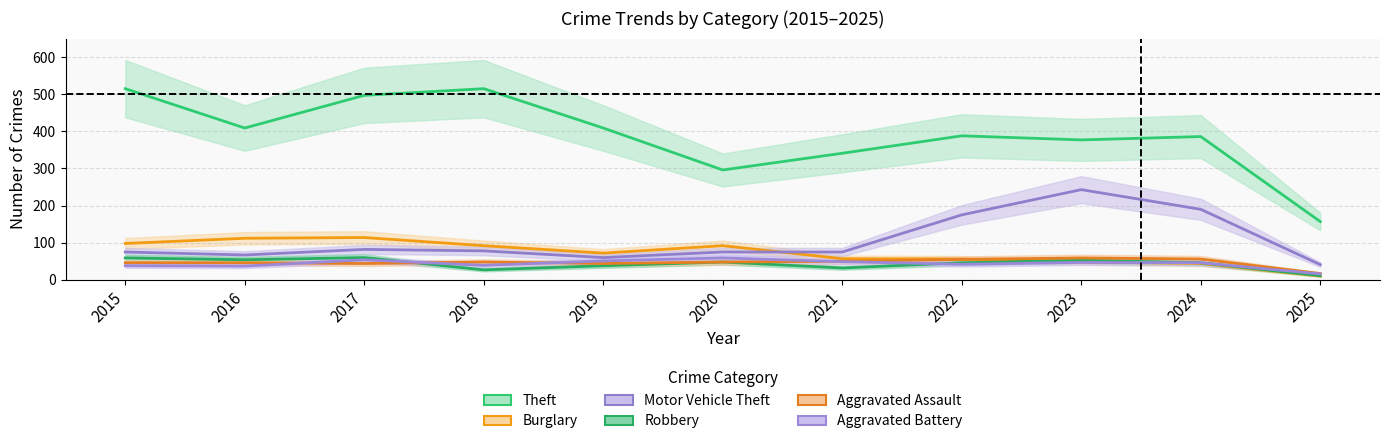

The value of Robbery at 2017 is 104. True or false?

False